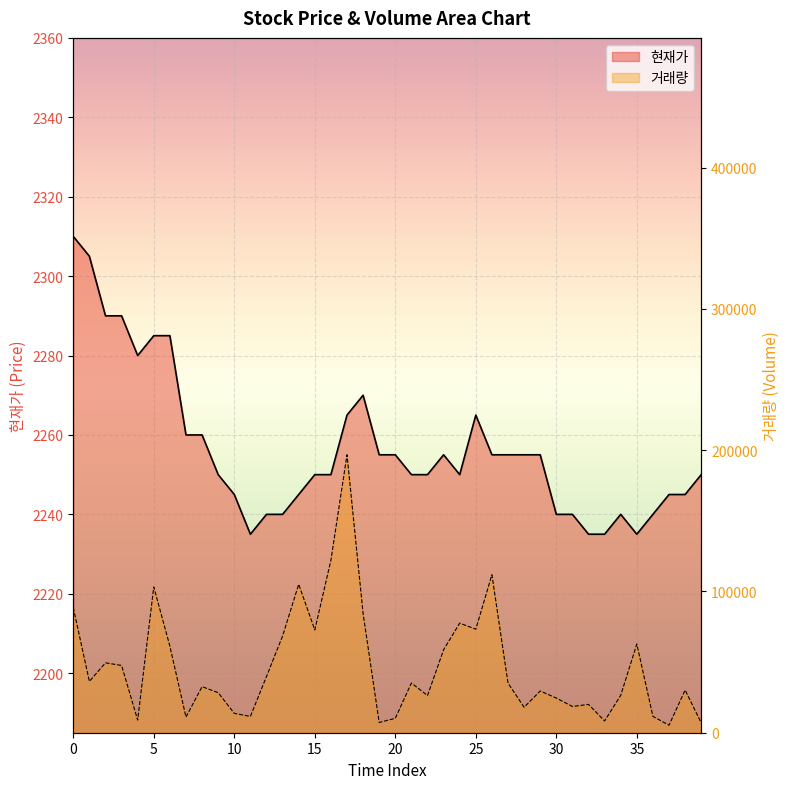

Which series has the widest spread of values?

거래량